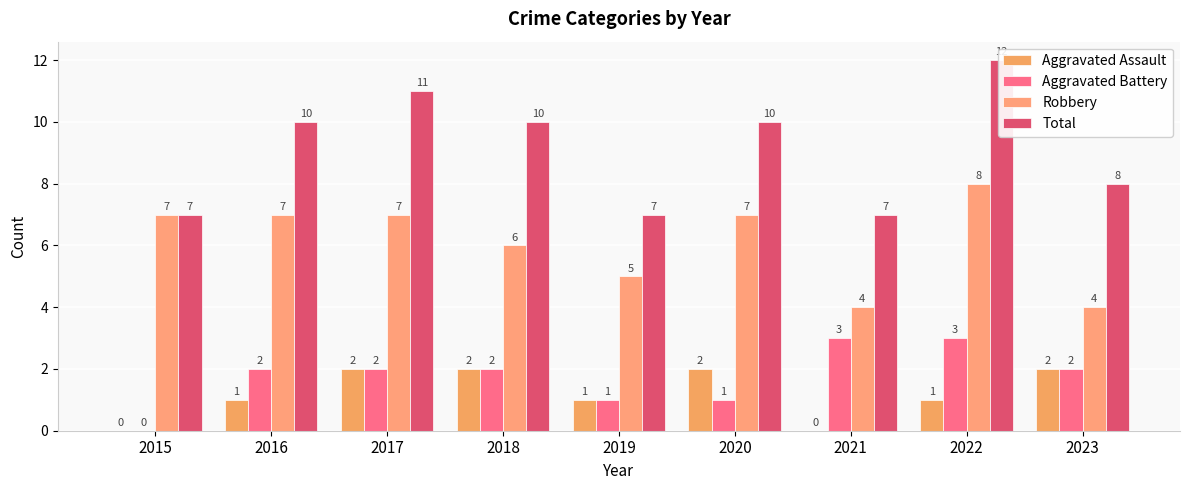

At which category is the sum across all series the highest?

2022